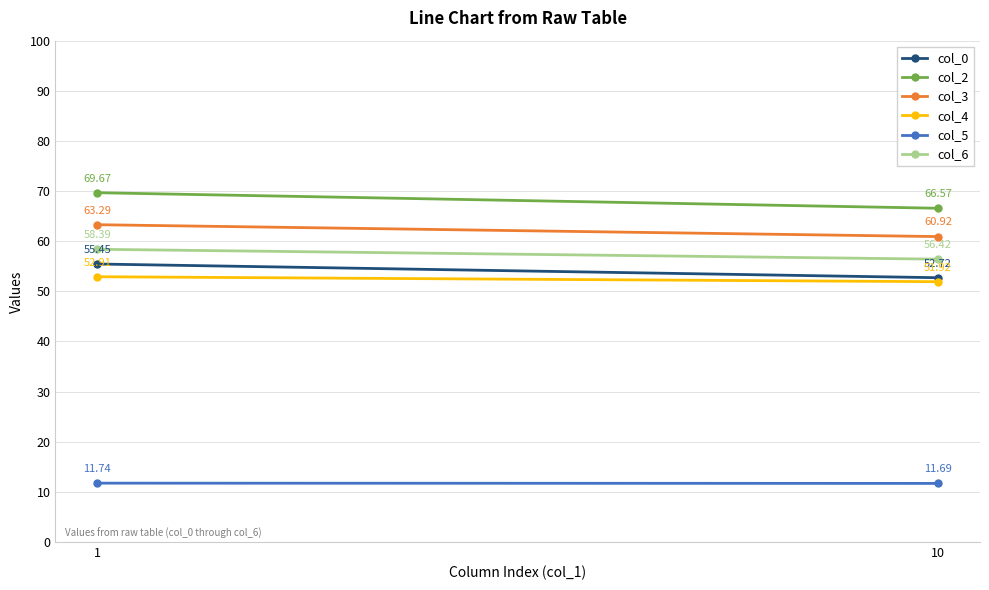

Which series has the largest total across all categories?

col_2